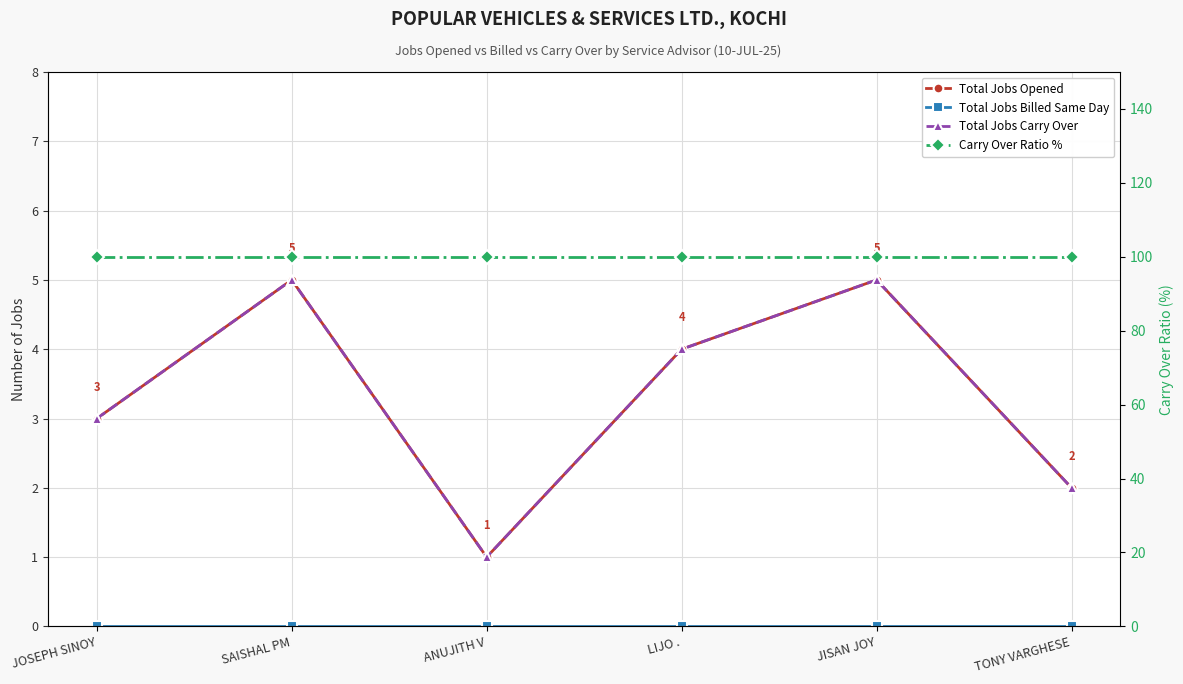

What is the label of the 6th point from the right?

JOSEPH SINOY